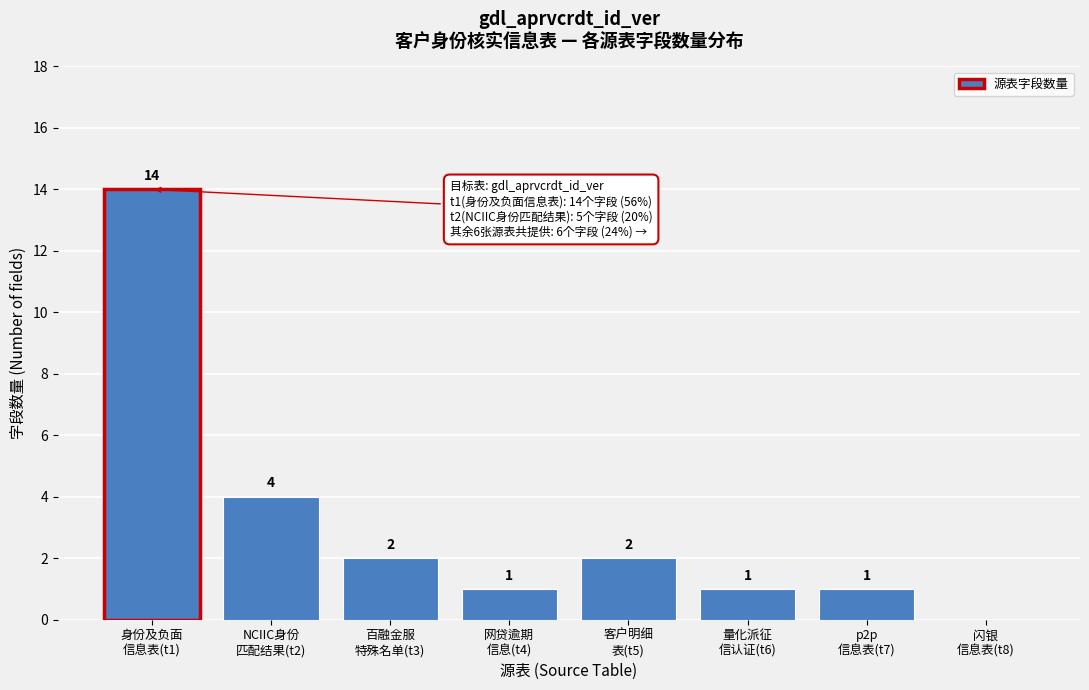

What is the greatest value displayed?

14